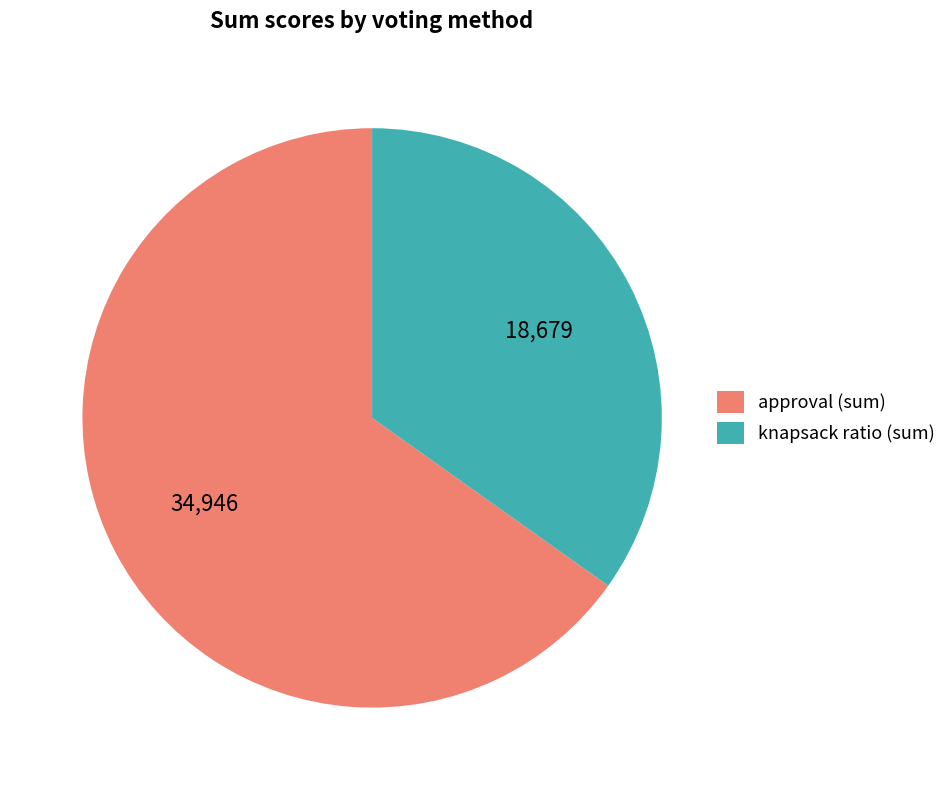

Does knapsack ratio (sum) account for over 50% of the chart?

No